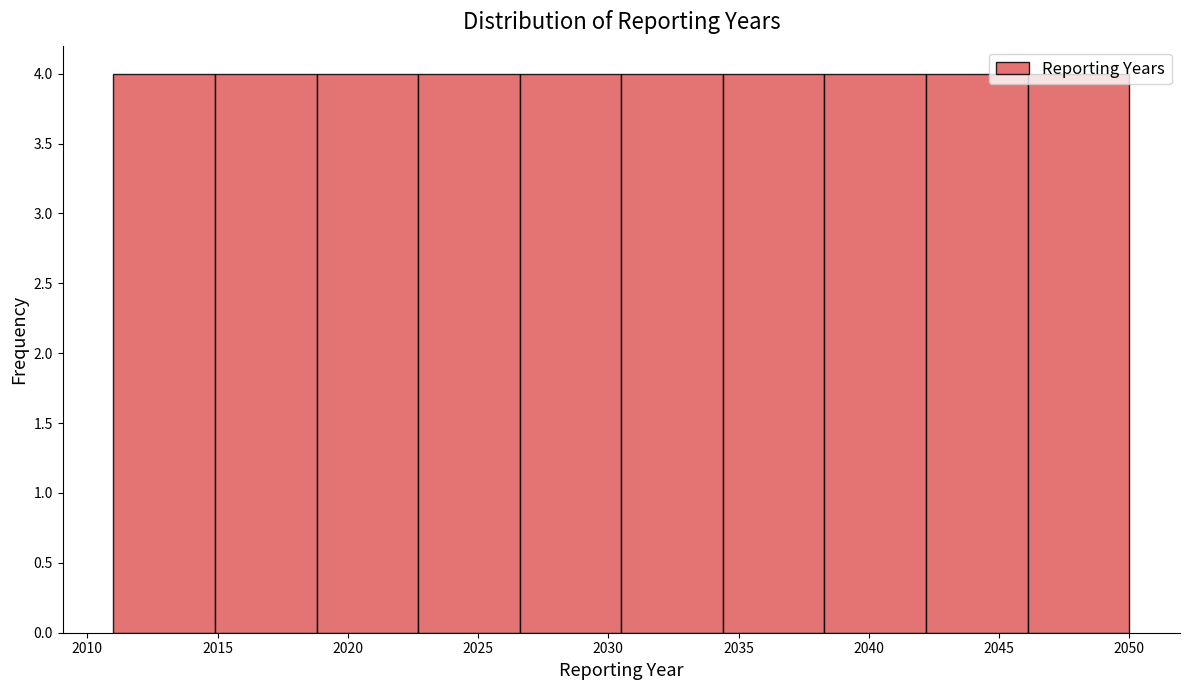

Reading left to right, transcribe this chart: for each bar, give the range it covers on the x-axis and its height. Neither the bar edges nor the heights are printed on the chart, so give them approximately, as read against the axes.

2011.0 to 2014.9: 4
2014.9 to 2018.8: 4
2018.8 to 2022.7: 4
2022.7 to 2026.6: 4
2026.6 to 2030.5: 4
2030.5 to 2034.4: 4
2034.4 to 2038.3: 4
2038.3 to 2042.2: 4
2042.2 to 2046.1: 4
2046.1 to 2050.0: 4